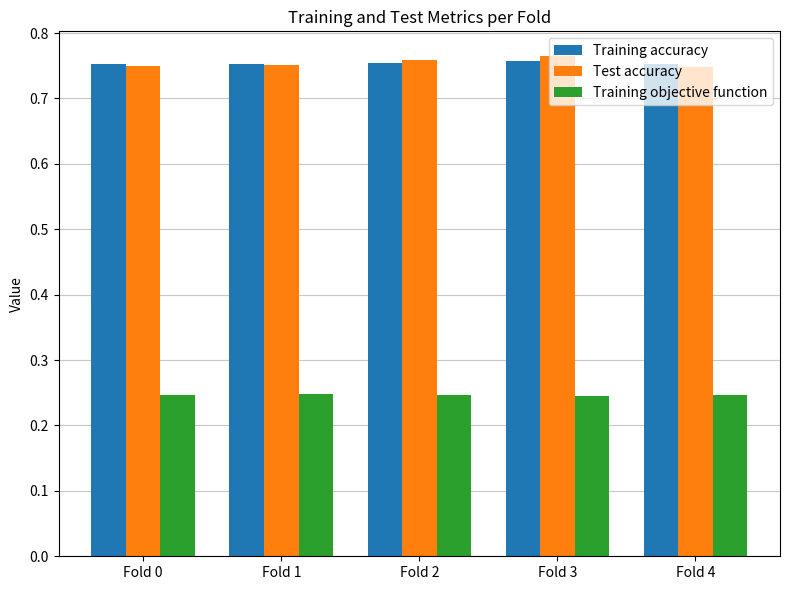

What is the spread (max minus min) of values at Fold 2?

0.5